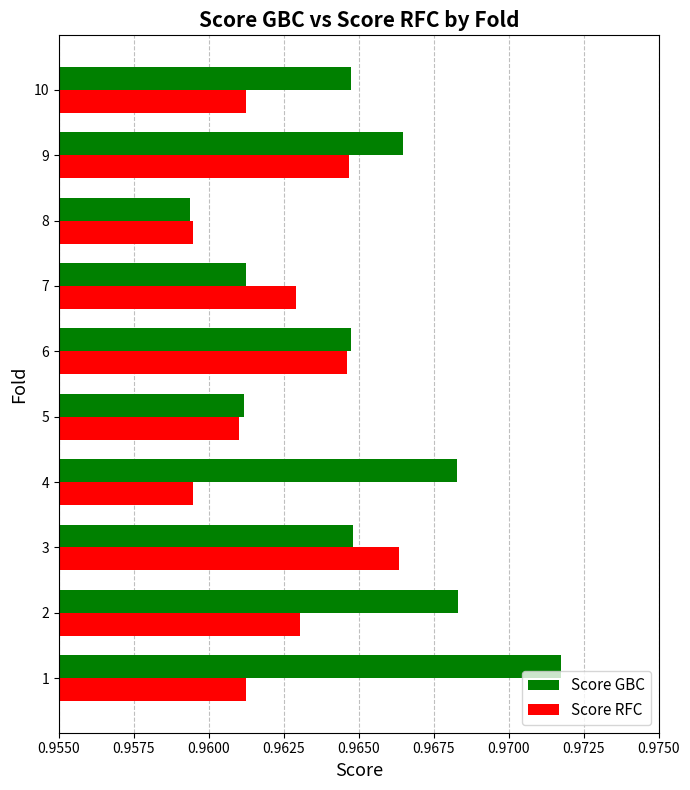

The value of Score GBC at 6 is 0.4. True or false?

False